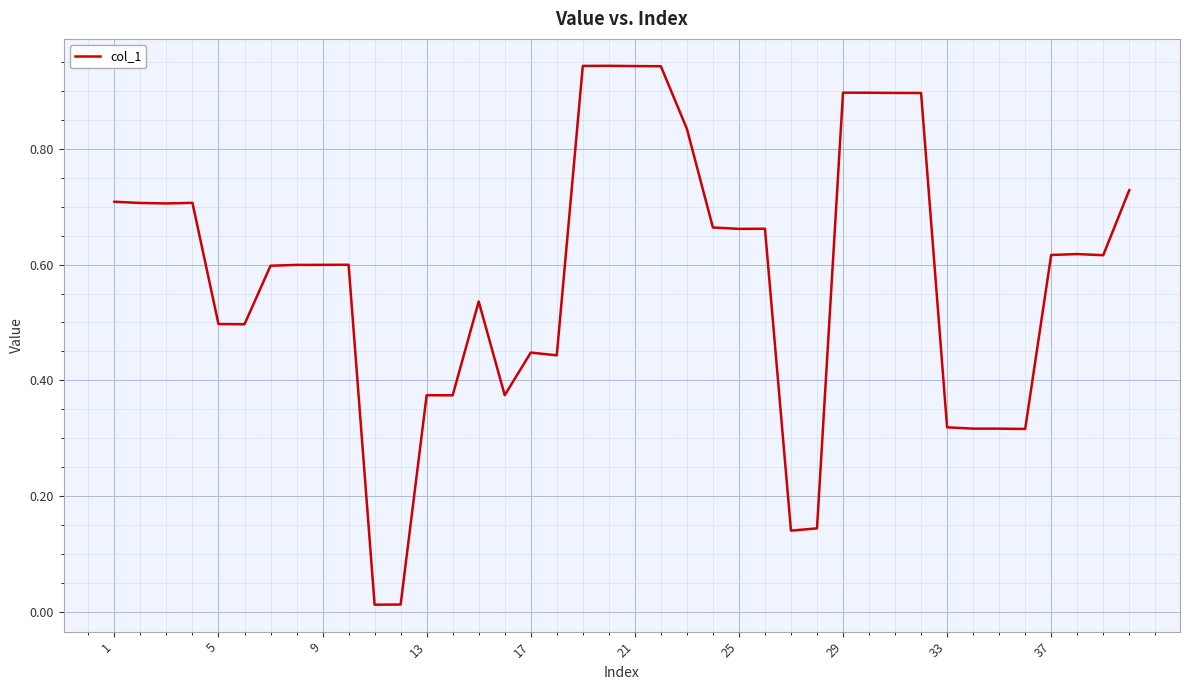

True or false: there are more than 0 points higher than both neighbors.

True